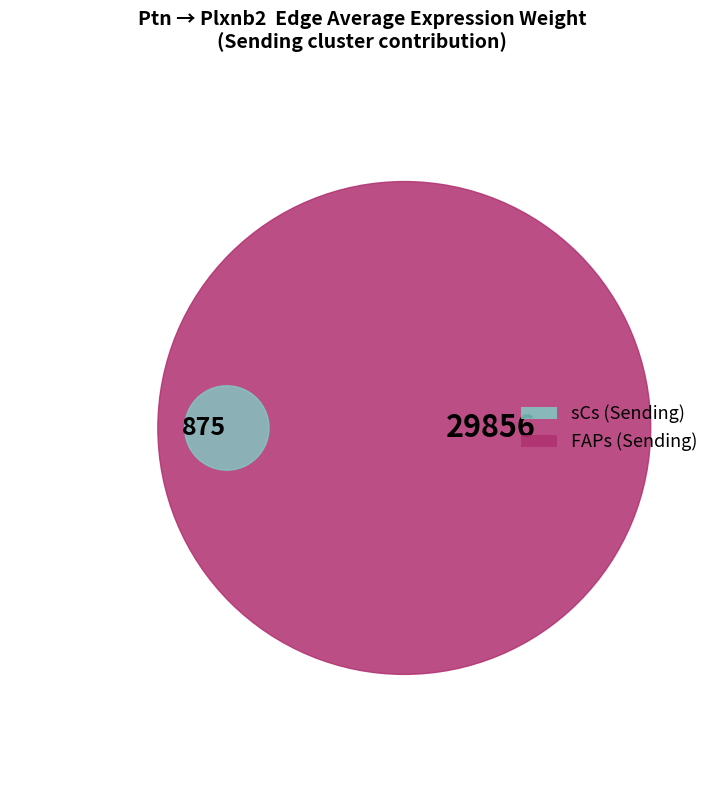

Does M2 represent more than half of the total?

No